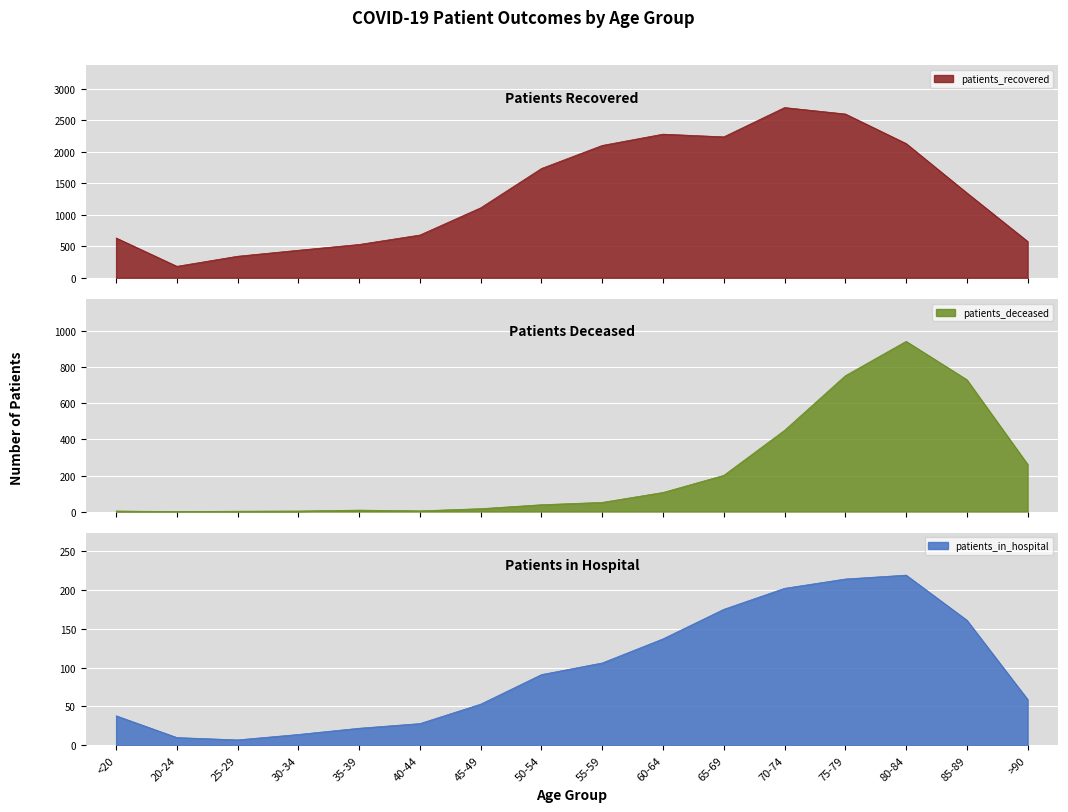

What is the total value across all series at 65-69?

2613